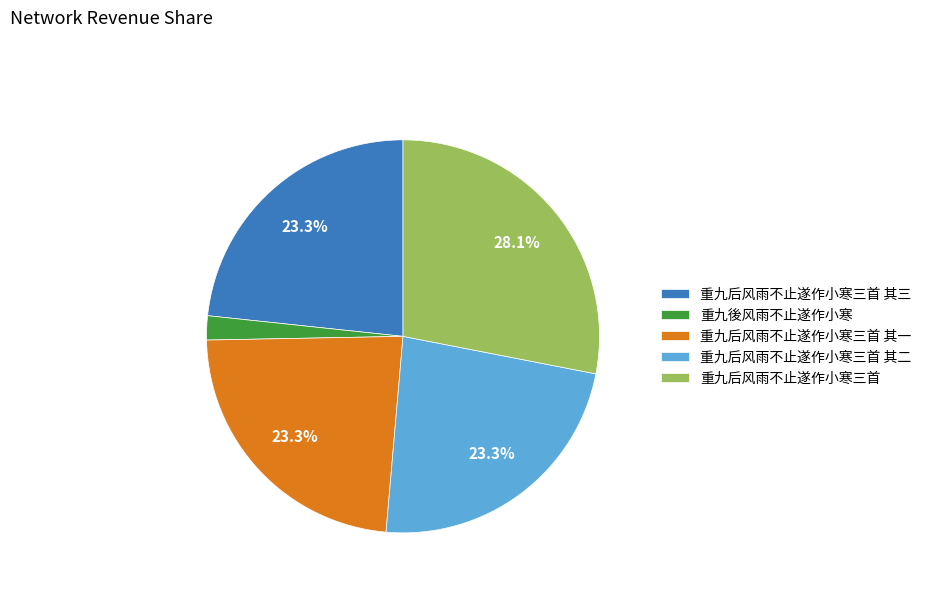

To the nearest percent, what is the combined percentage of 重九后风雨不止遂作小寒三首 and 重九後风雨不止遂作小寒?

30%